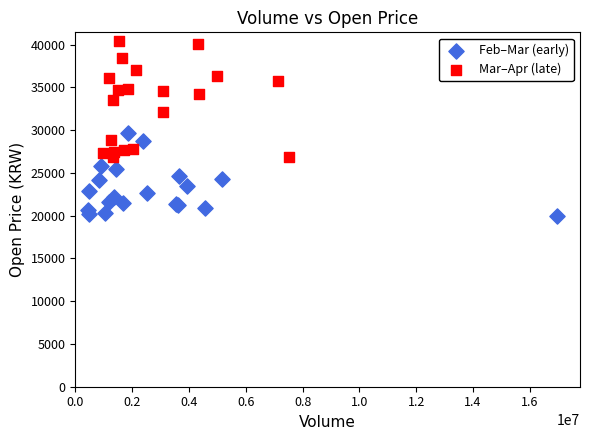

Which series has the widest spread of Y values?

Mar–Apr (late)